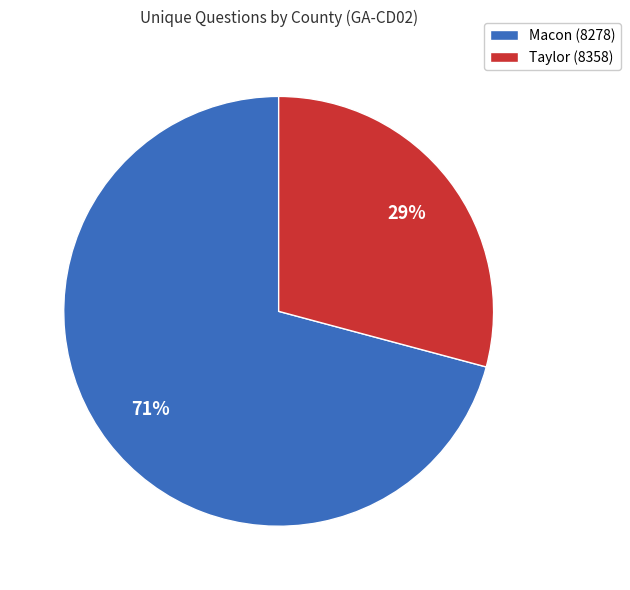

Approximately how many times larger is the value at Macon (8278) compared to Taylor (8358)?

2.4